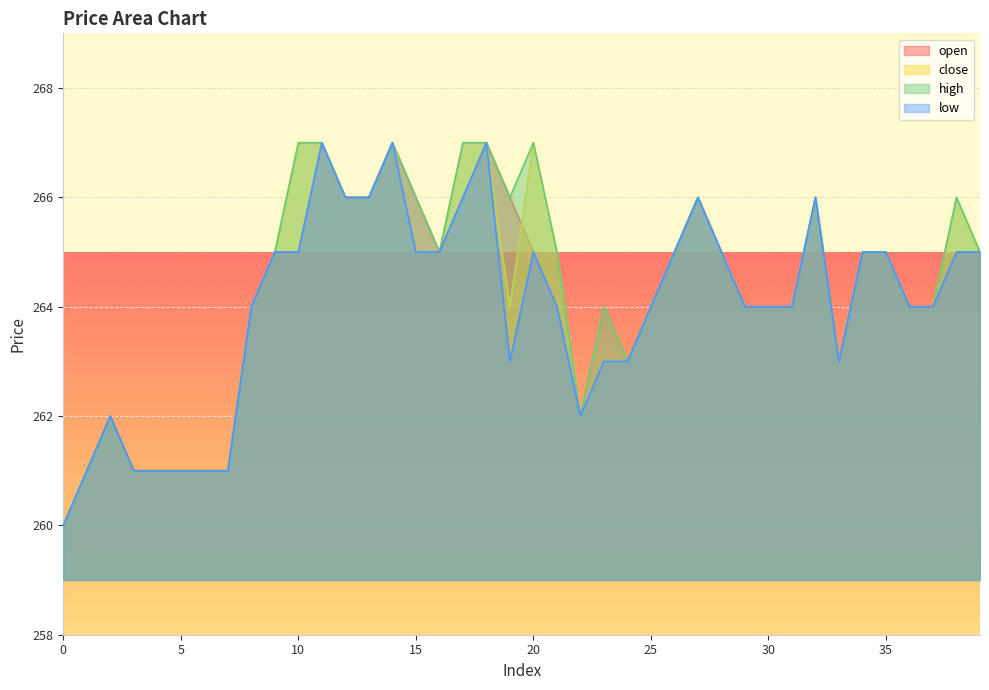

The value of close at 27 is 427. True or false?

False